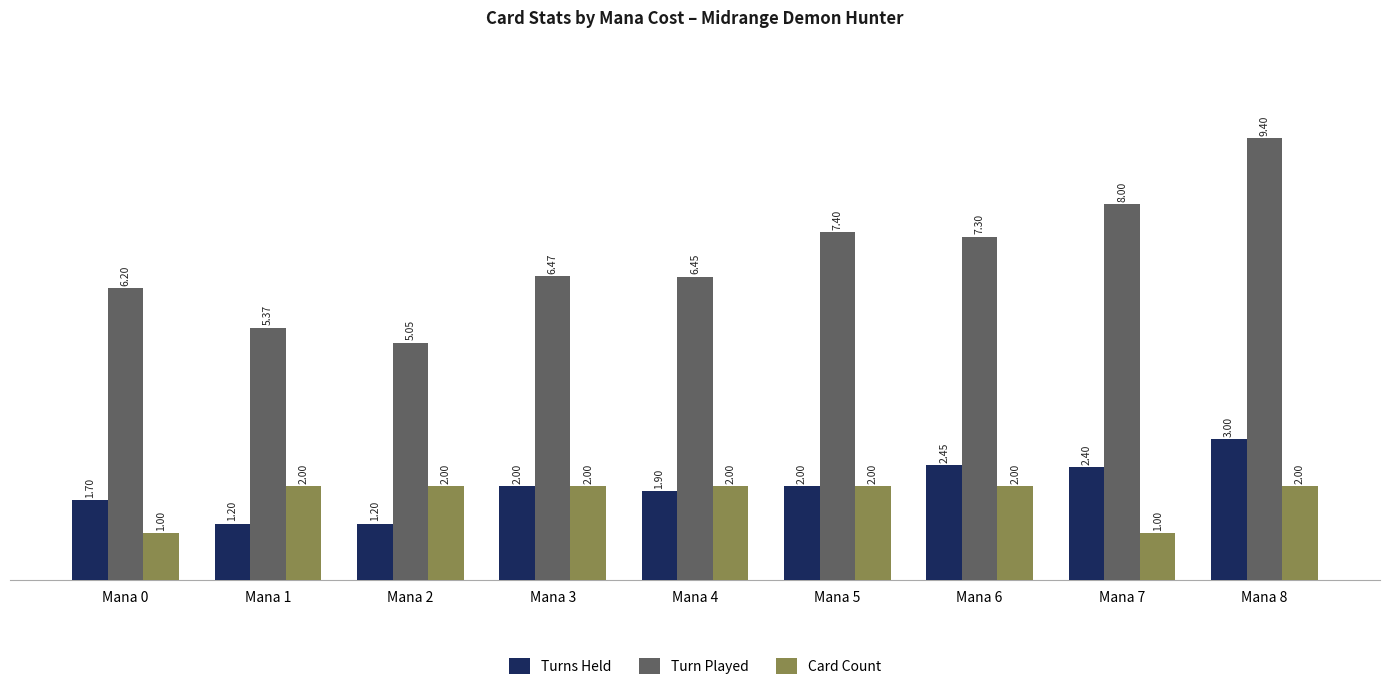

Where does the Turn Played series first go above 6?

Mana 0